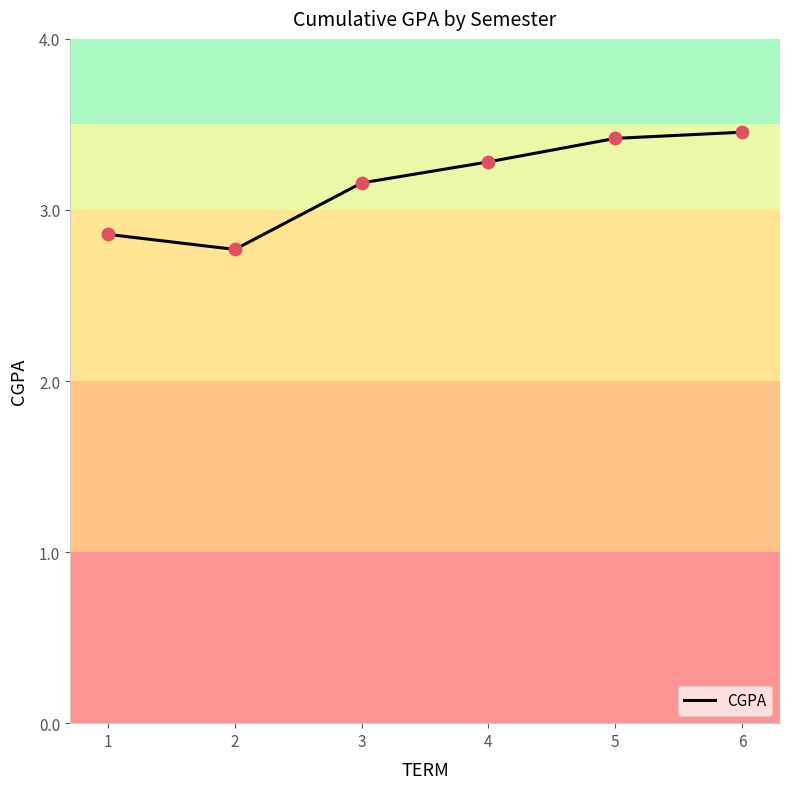

Which has a higher value, 5 or 4?

5